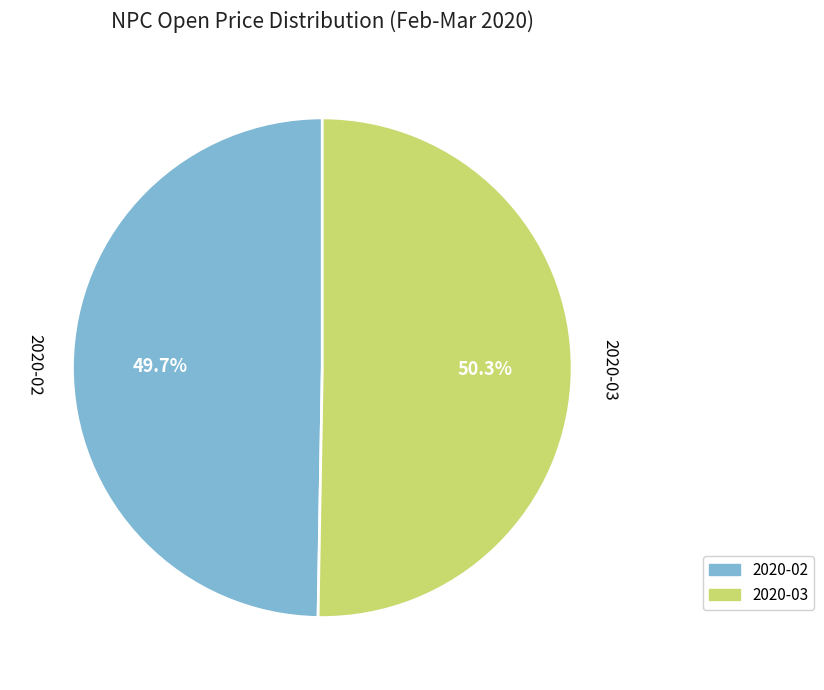

Is there a majority slice in this chart?

Yes